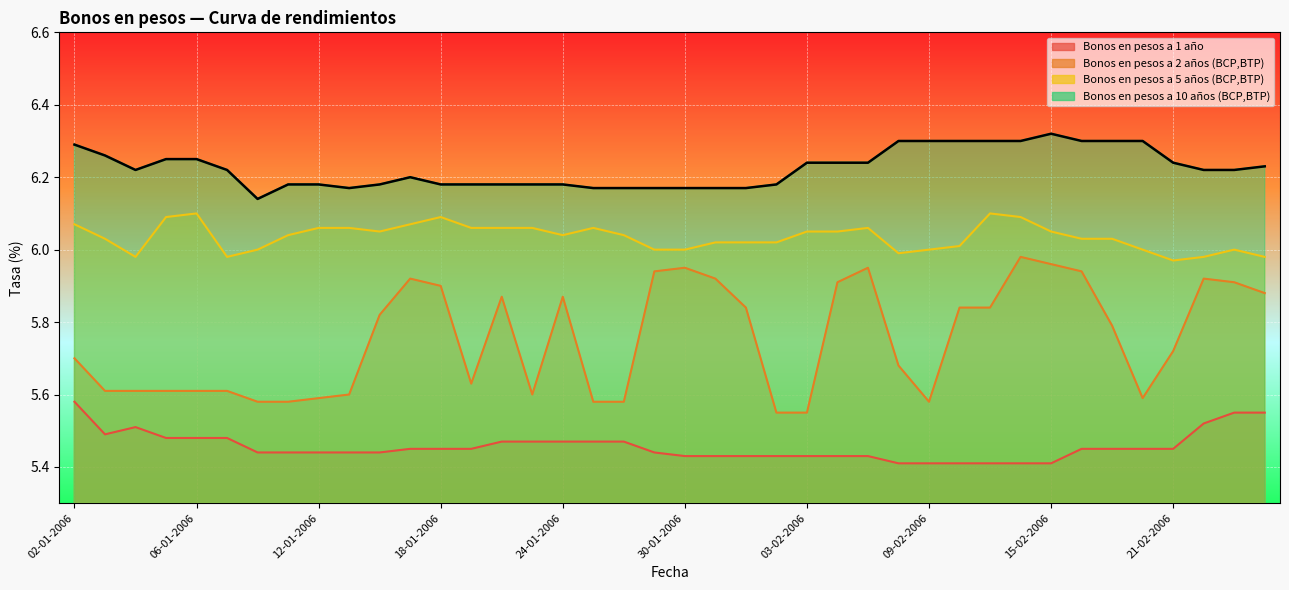

Which category has the highest value in the Bonos en pesos a 1 año series?

02-01-2006